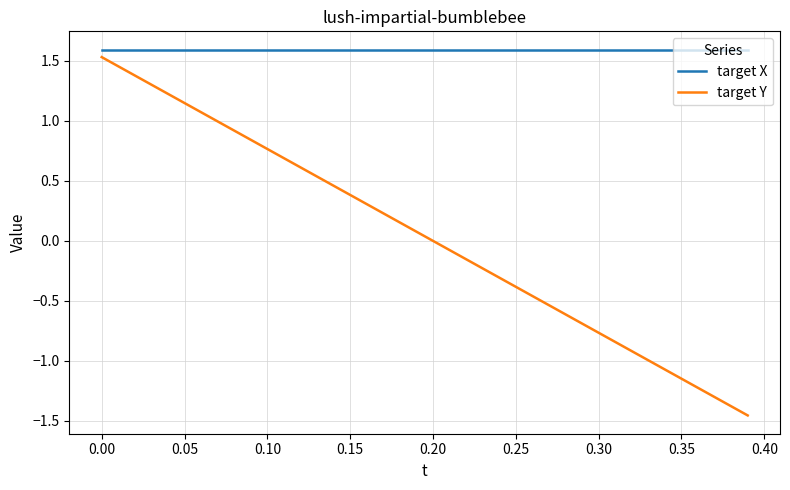

What is the difference between the maximum and minimum values in the target Y series?

3.0